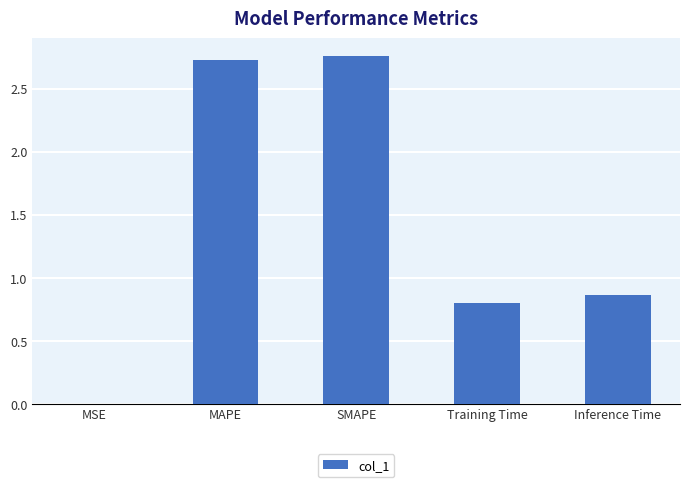

What is the change in value from MAPE to Inference Time?

-1.9